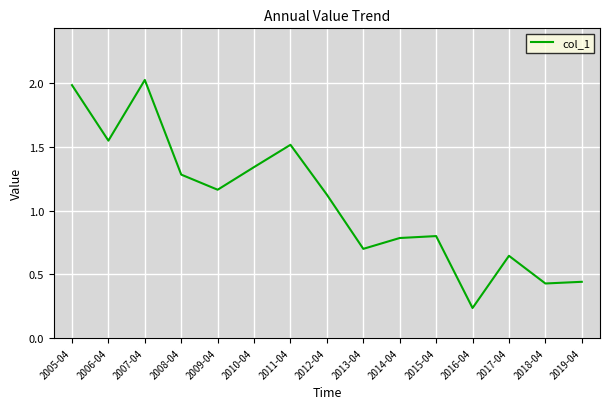

How many values are below 1?

7